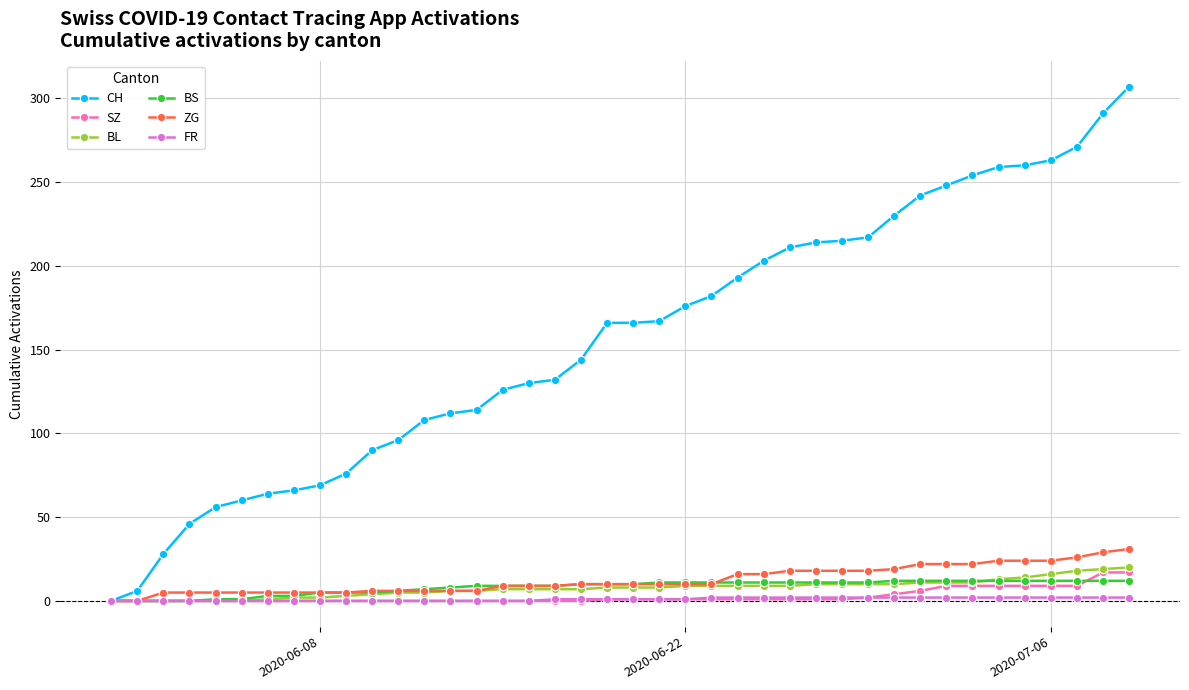

What is the maximum value shown in the chart?

307